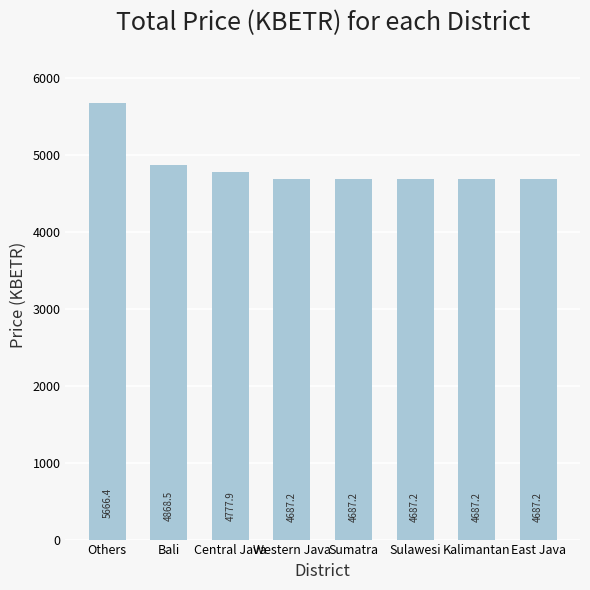

Which category has the highest value across all series?

Others